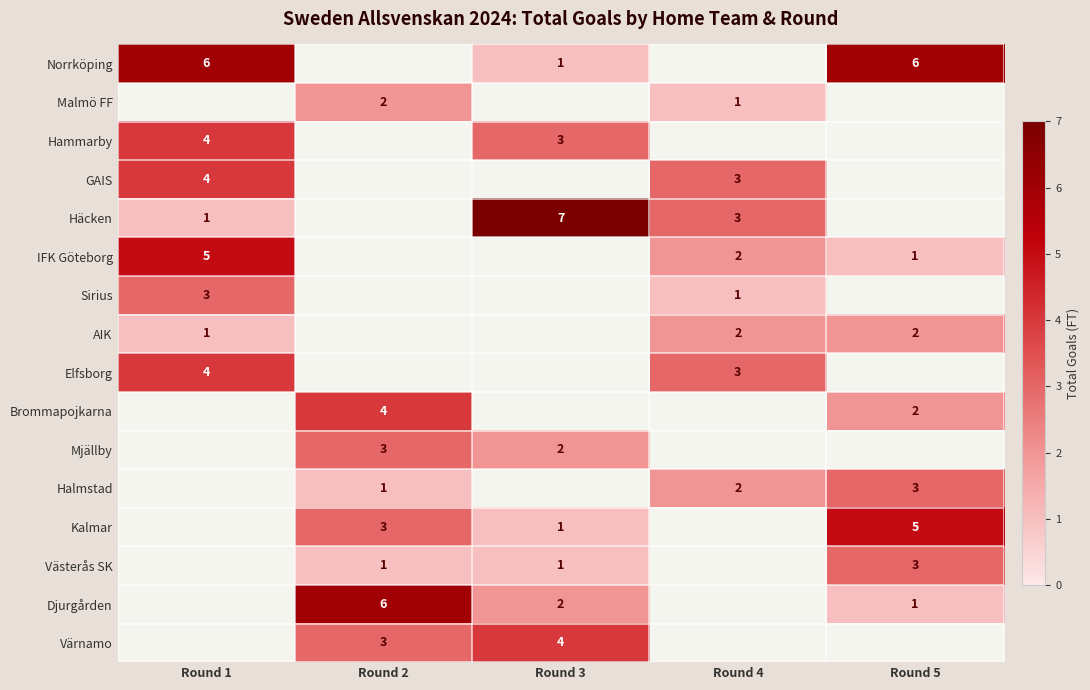

Which label corresponds to the largest value in the chart?

Round 3